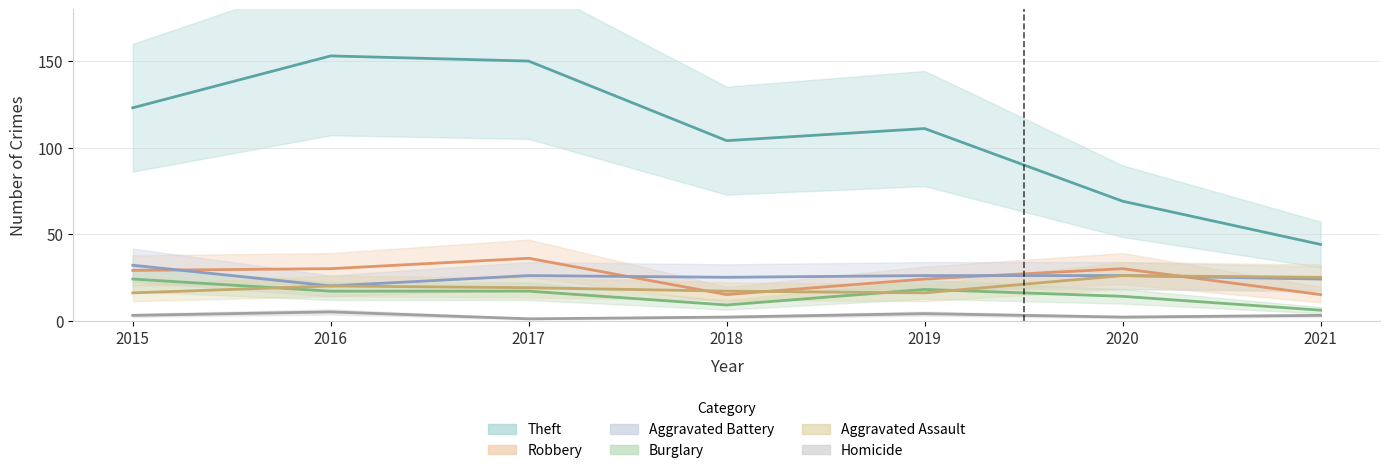

How many data points in Aggravated Battery are above 26?

1